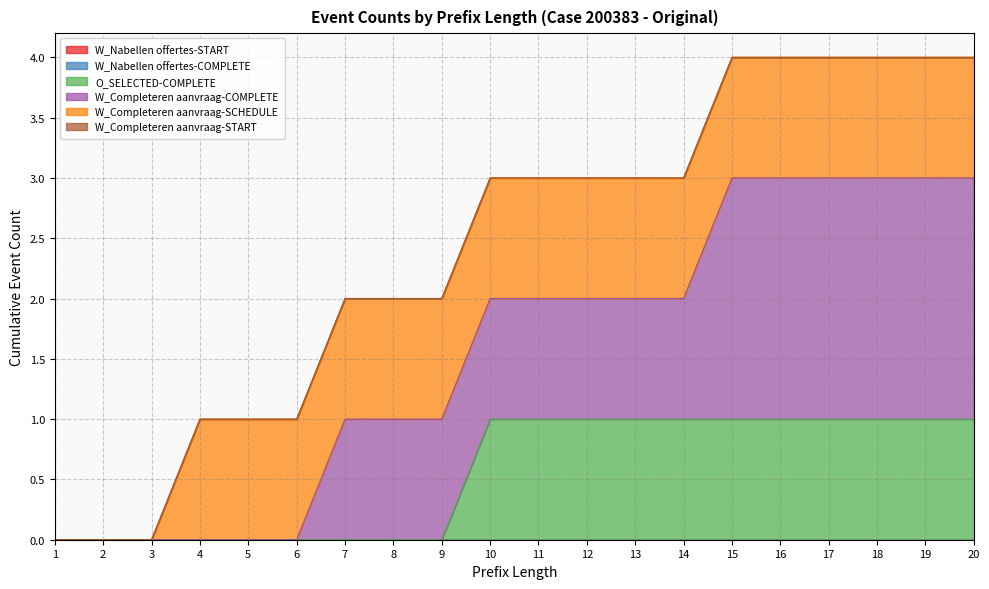

At which category is the sum across all series the highest?

15